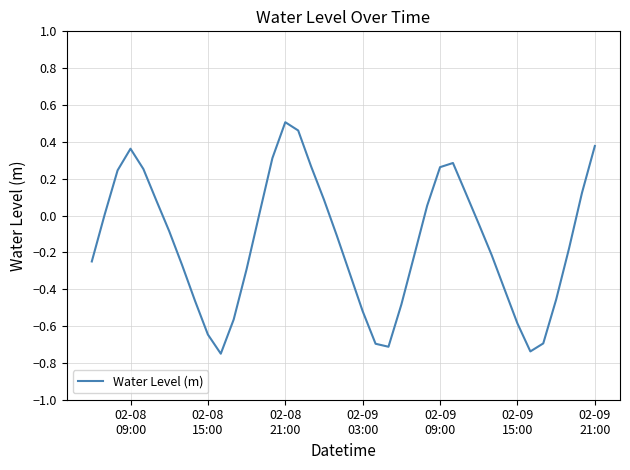

What is the difference between the maximum and minimum values?

1.3